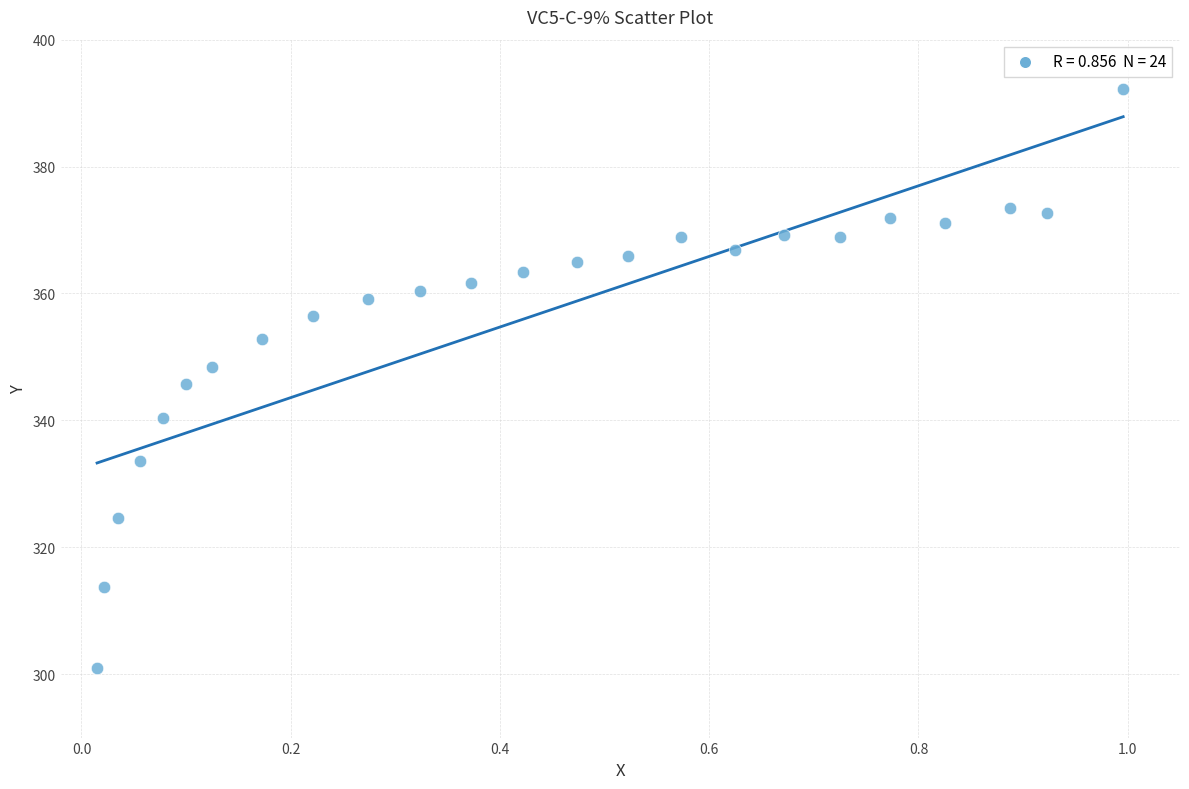

What is the range of X values (max minus min)?

1.0